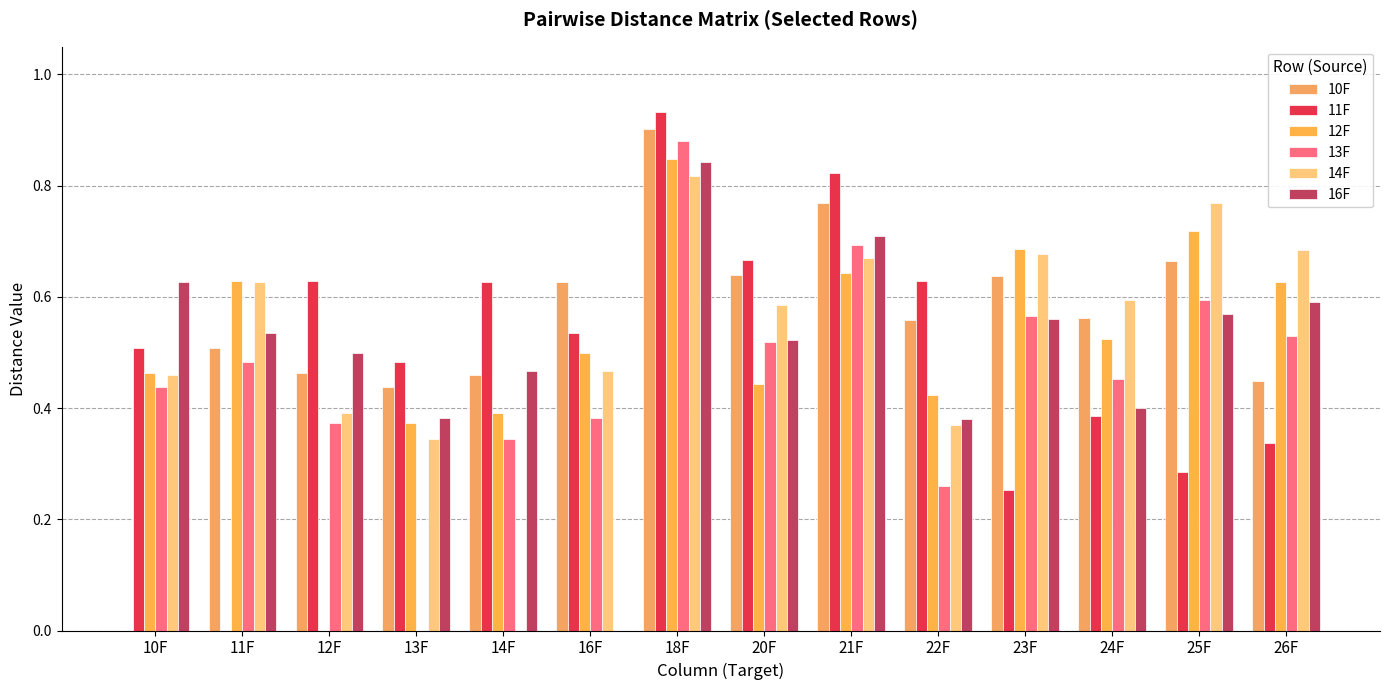

What value does the 11F series have at 26F?

0.3